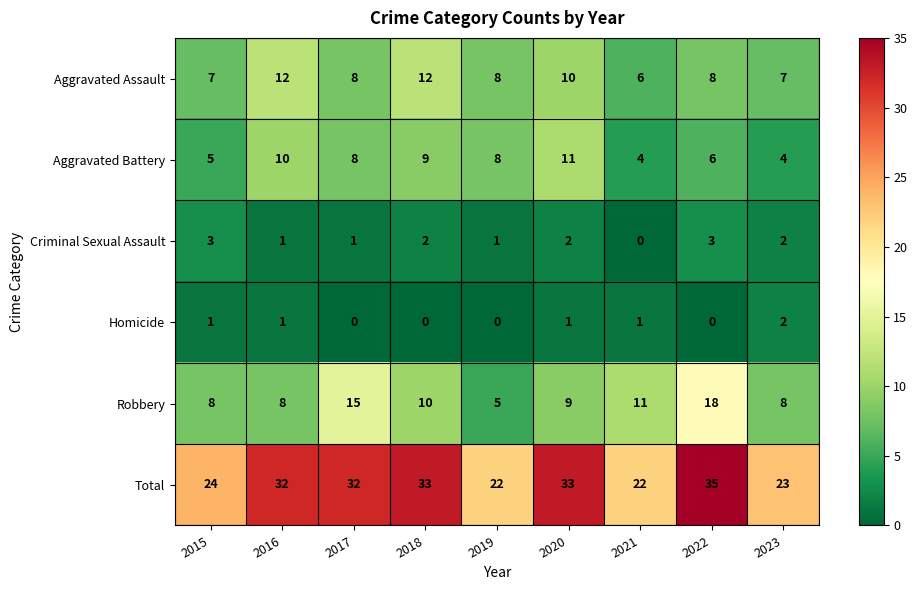

What is the maximum value shown in the chart?

35